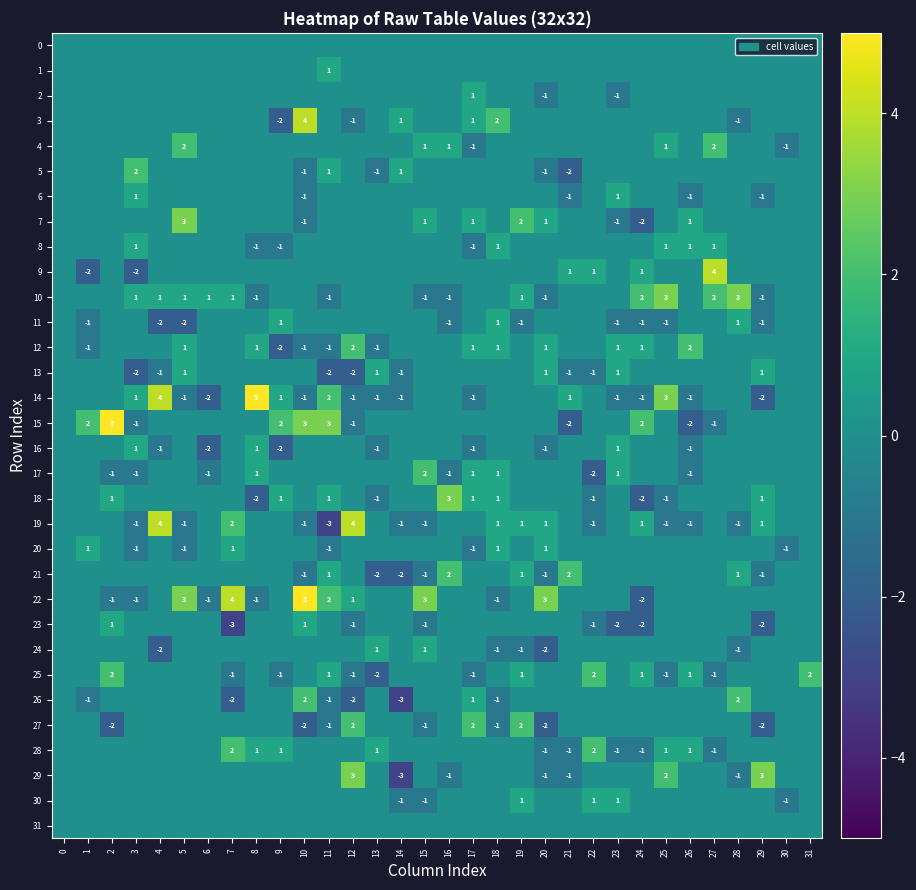

Is it true that 13 equals -2 at 11?

True